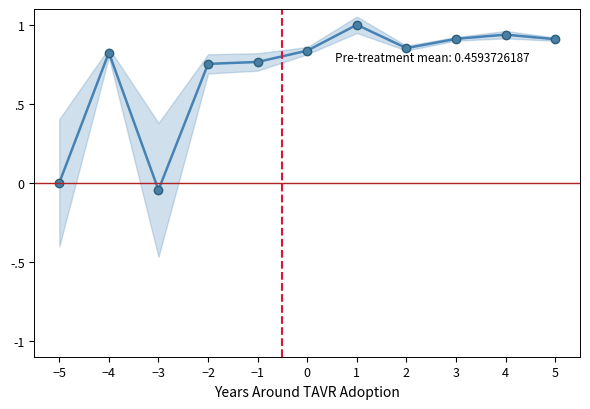

Reading left to right, list all the values displayed in this chart.

0.0	0.8	-0.0	0.8	0.8	0.8	1.0	0.9	0.9	0.9	0.9